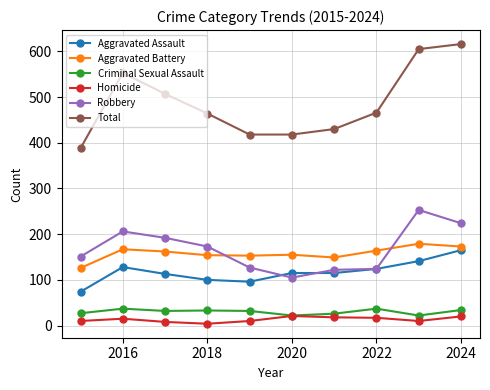

At how many categories does at least one series exceed 323?

10